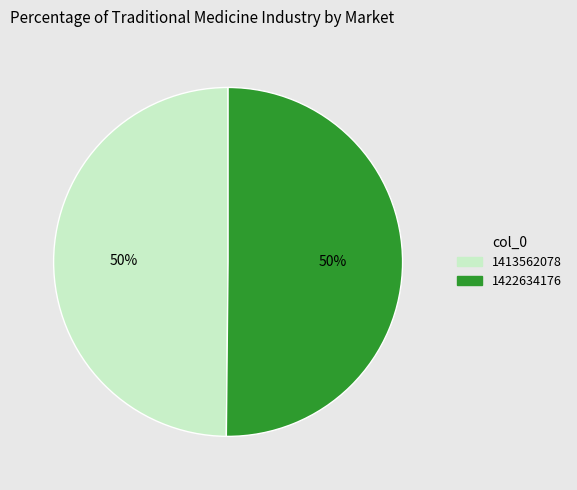

Approximately how many times larger is the value at 1422634176 compared to 1413562078?

1.0